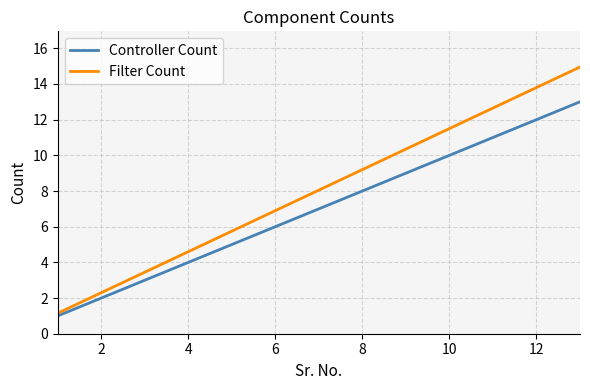

True or false: Controller Count and Filter Count cross at least once.

False